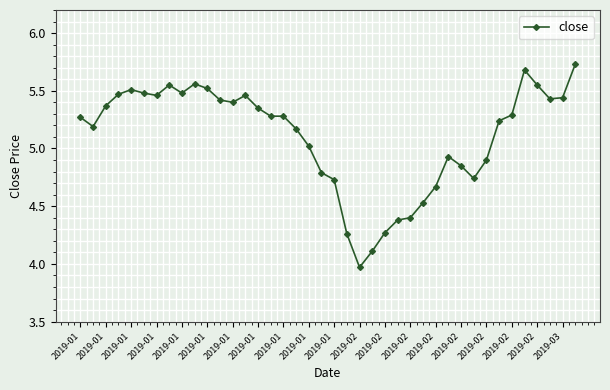

True or false: the data has more than 0 interior local peaks.

True